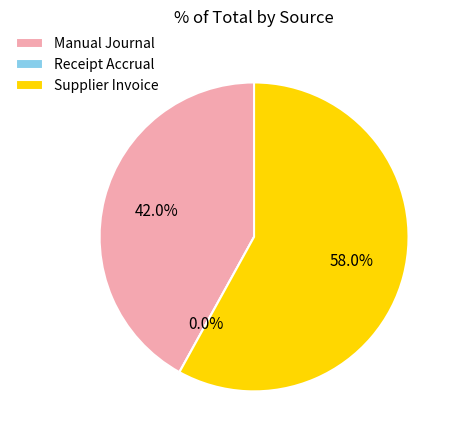

How much of the chart is everything except Supplier Invoice?

42.0%